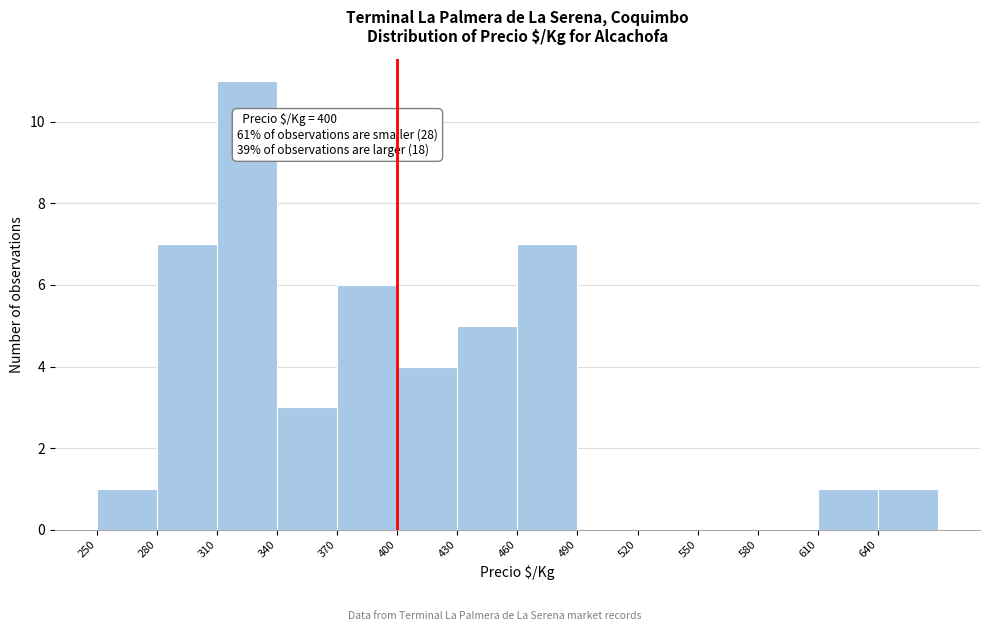

Over which range of the x-axis is the bar tallest?

310 to 340